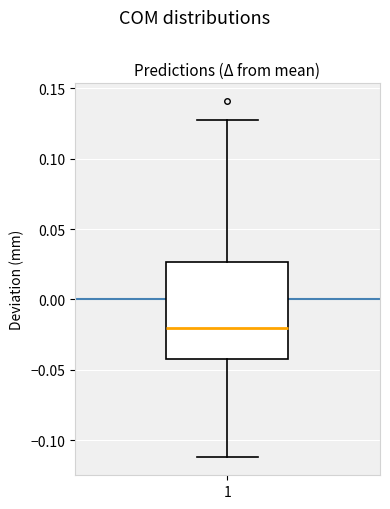

Where is the upper edge of the box at x = 1 on the y-axis? The values are not printed on the chart, so give them approximately, as read against the axis.

0.025